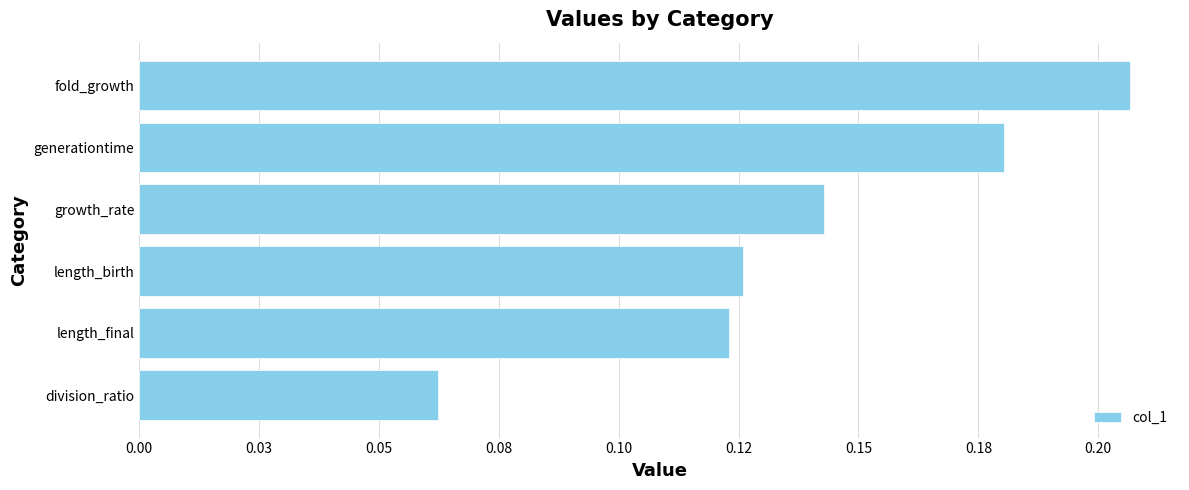

Are the bars grouped side by side (vs. stacked)?

No